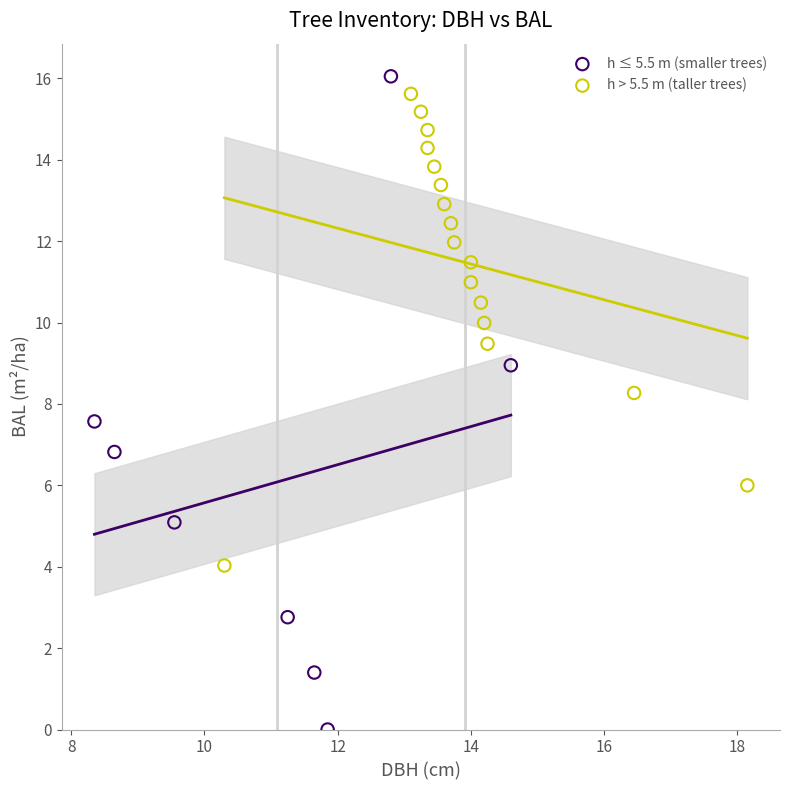

Which series reaches the minimum Y coordinate?

h ≤ 5.5 m (smaller trees)